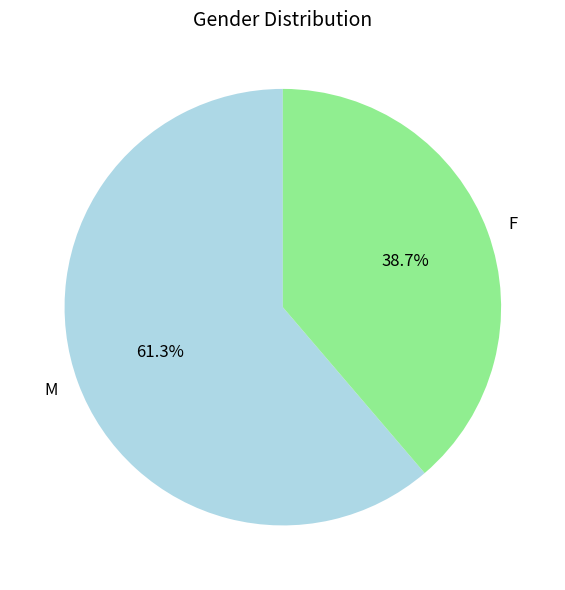

Which slice is the largest?

M